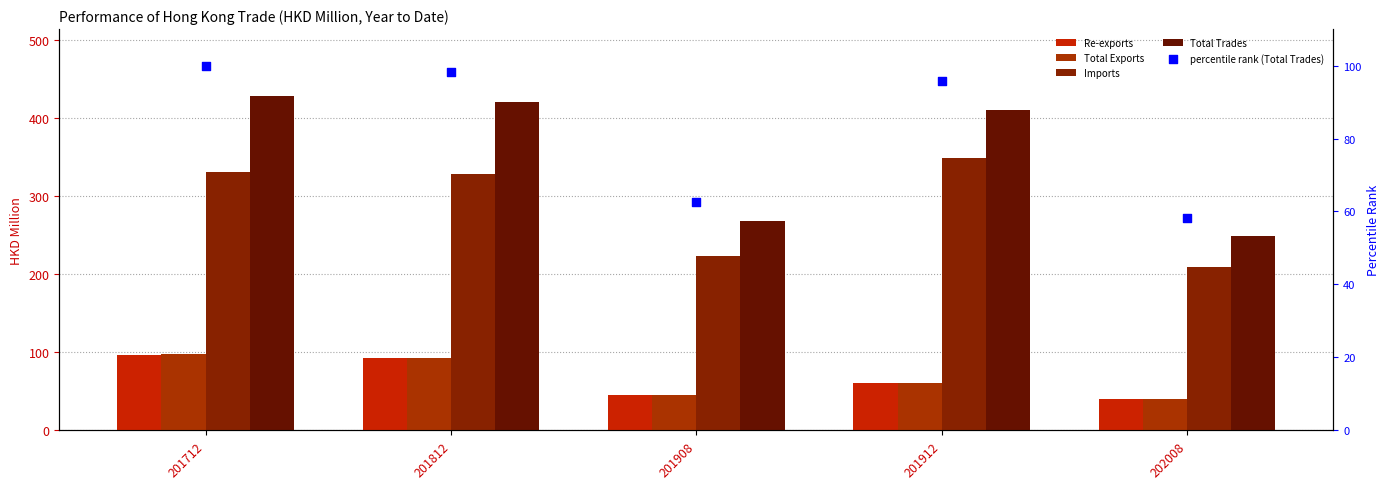

Is the value of percentile rank (Total Trades) at 201912 greater than the value of Total Exports at 201908?

Yes